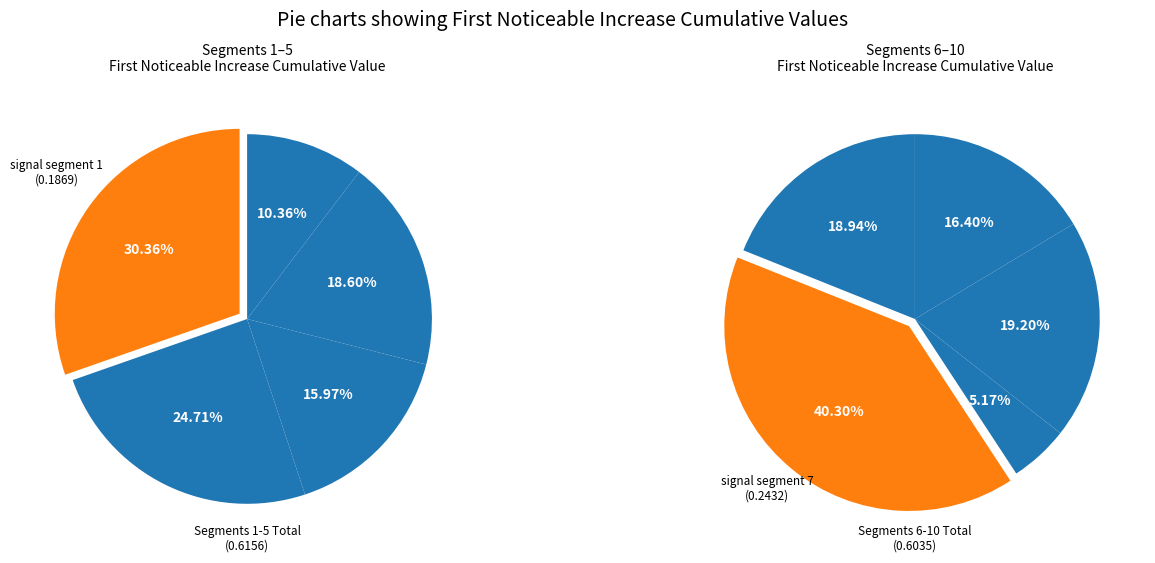

Is there a majority slice in this chart?

No